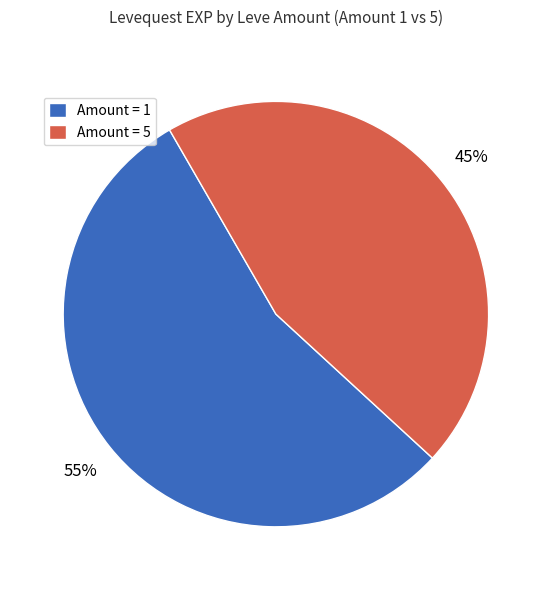

How many segments does this pie chart have?

2